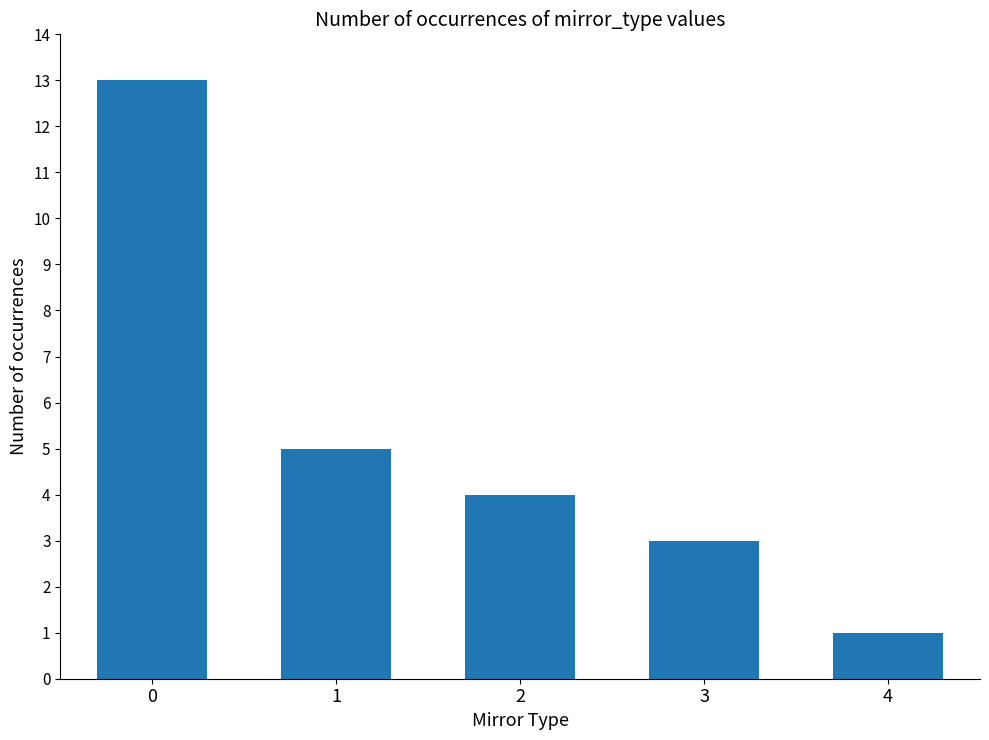

Rank the categories by value from lowest to highest.

4, 3, 2, 1, 0